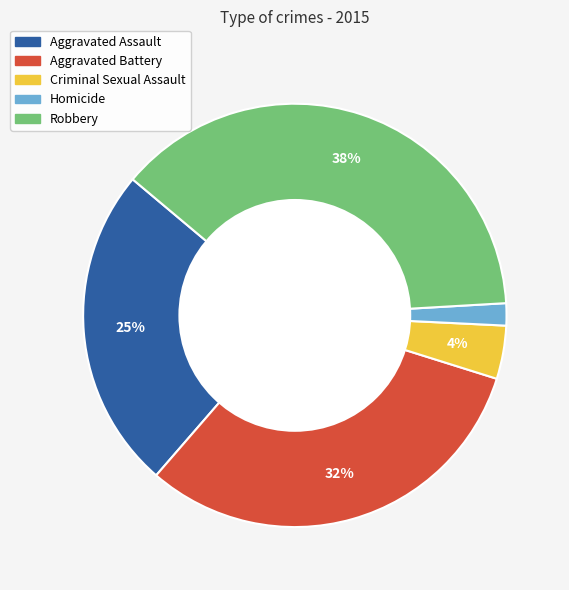

To the nearest percent, what is the combined percentage of Homicide and Criminal Sexual Assault?

6%